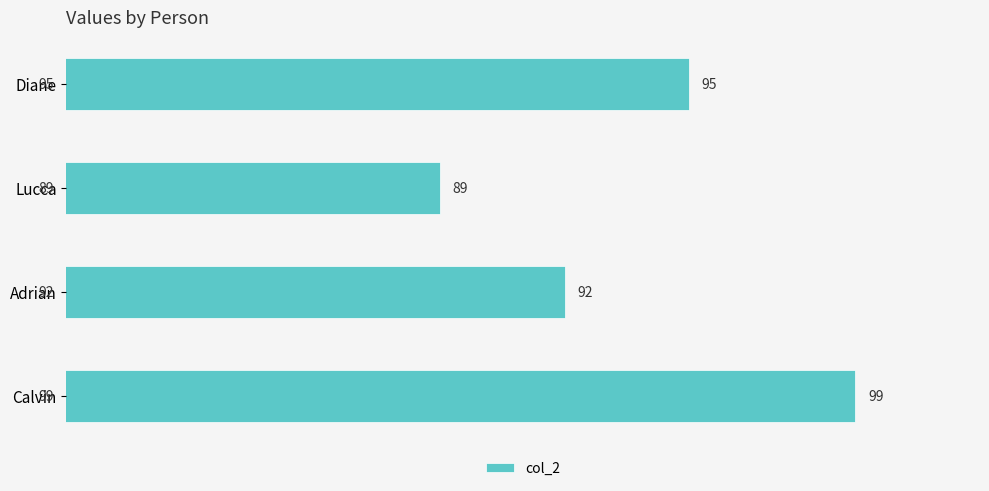

How many values are between 92 and 99?

3